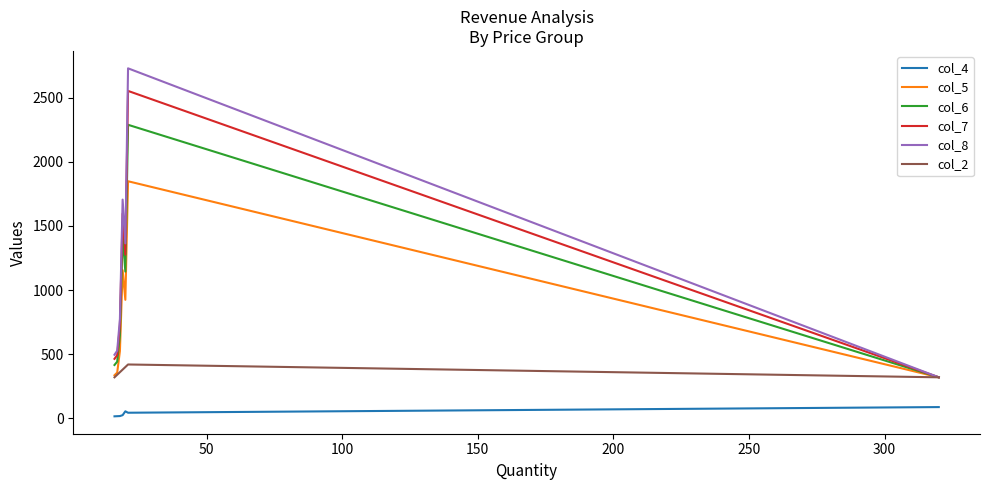

What is the maximum value shown in the chart?

2728